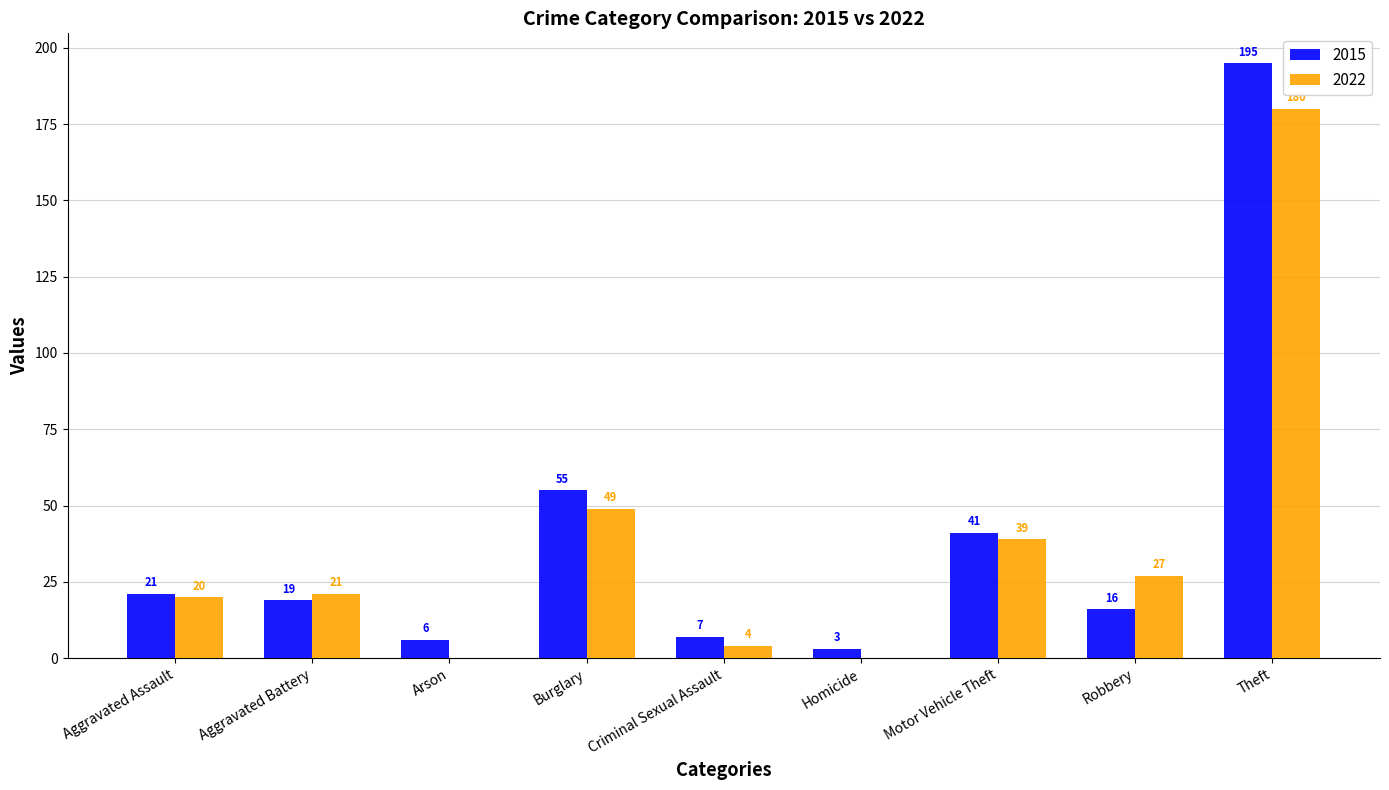

At which category is the sum across all series the highest?

Theft